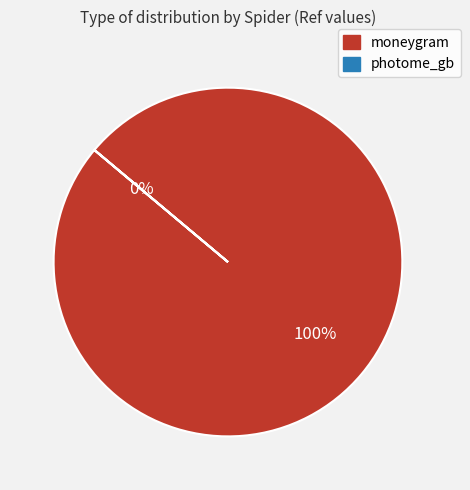

Is there any slice that represents more than half of the pie?

Yes